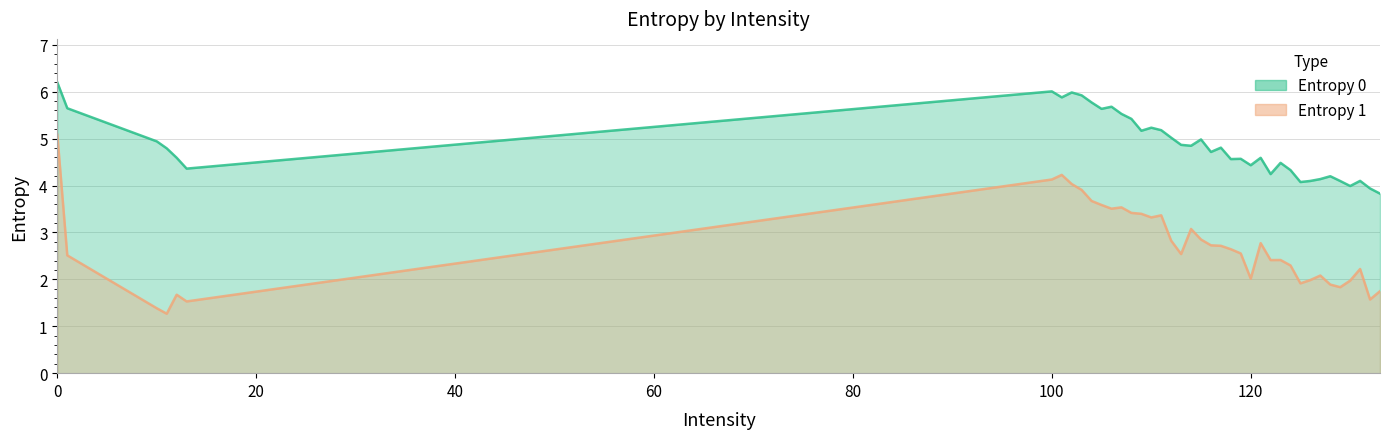

What is the minimum value for Entropy 1?

1.3